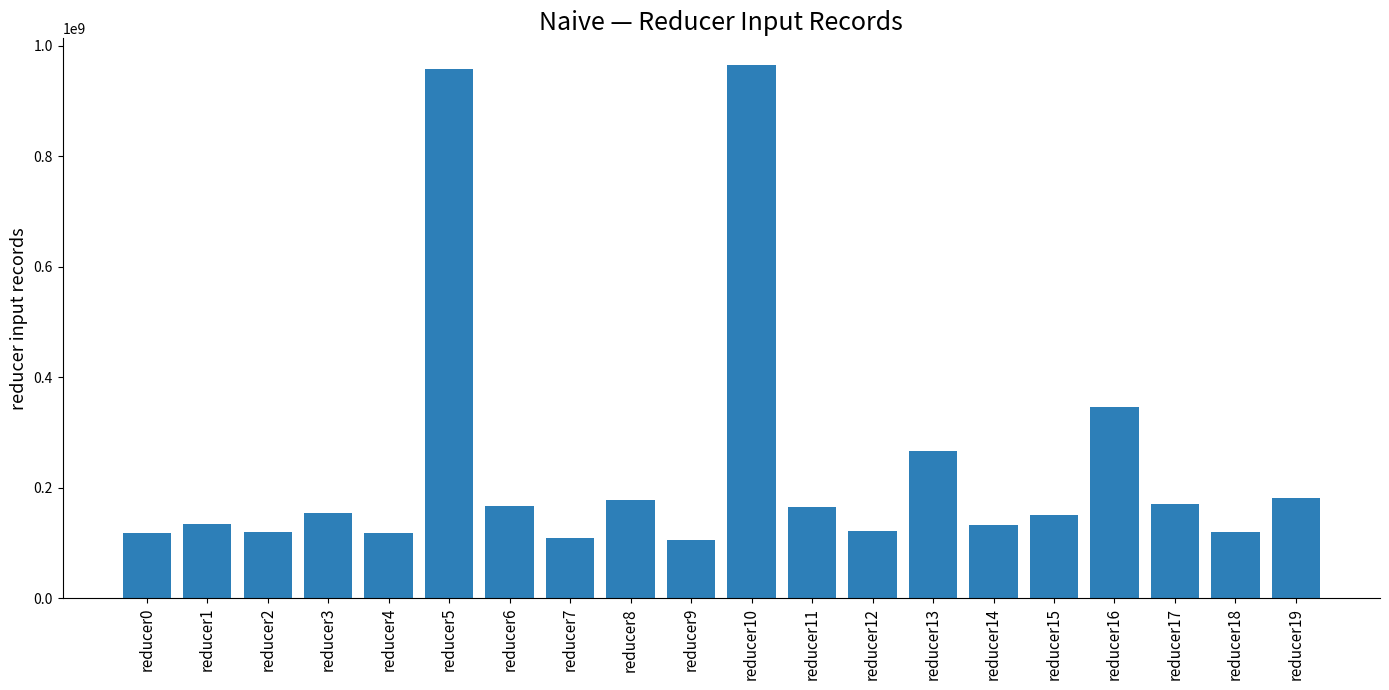

Is it true that the value at reducer17 is 260850103?

False